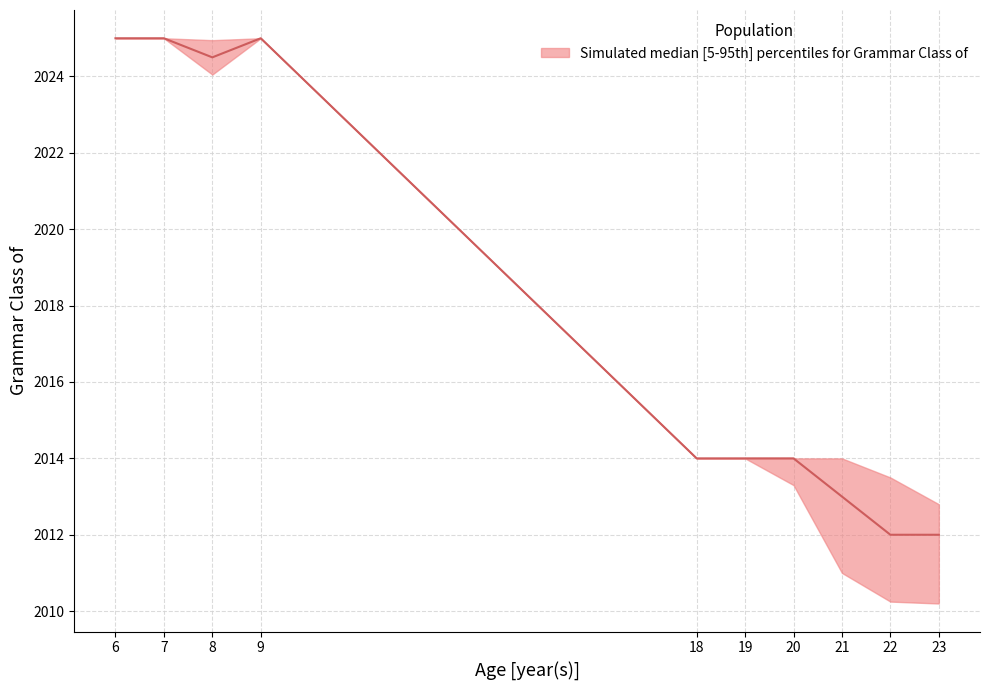

What is the value of the upper point at the 12th from the left?

2019.0